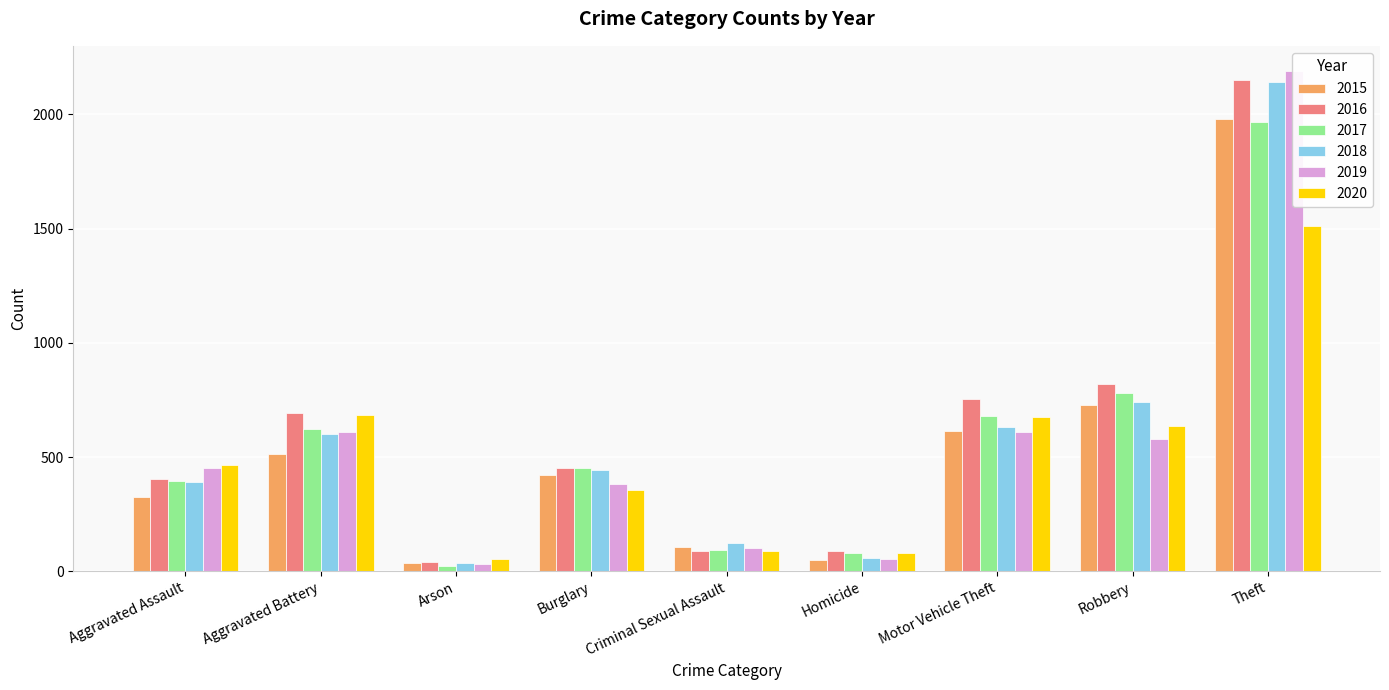

True or false: 2020 has a value of 114 at Burglary.

False